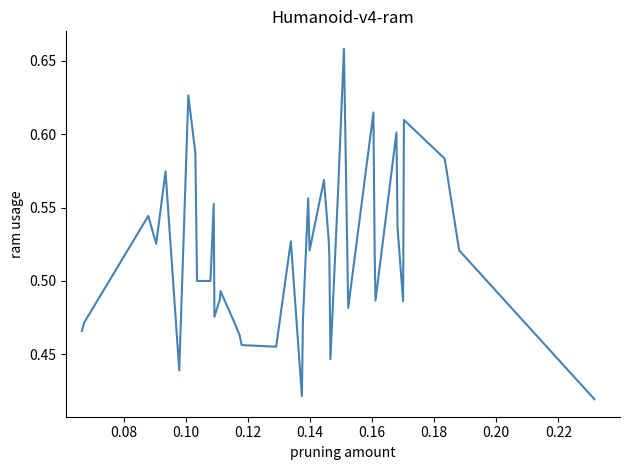

How many lines are shown in the chart?

1